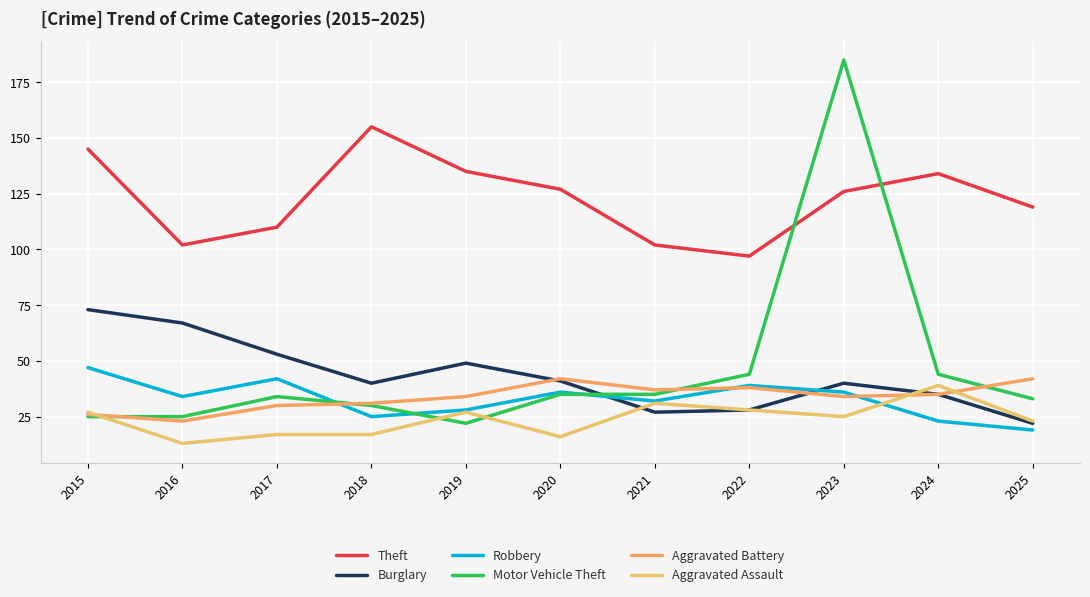

List the labels in order of Theft value, largest first.

2018, 2015, 2019, 2024, 2020, 2023, 2025, 2017, 2016, 2021, 2022